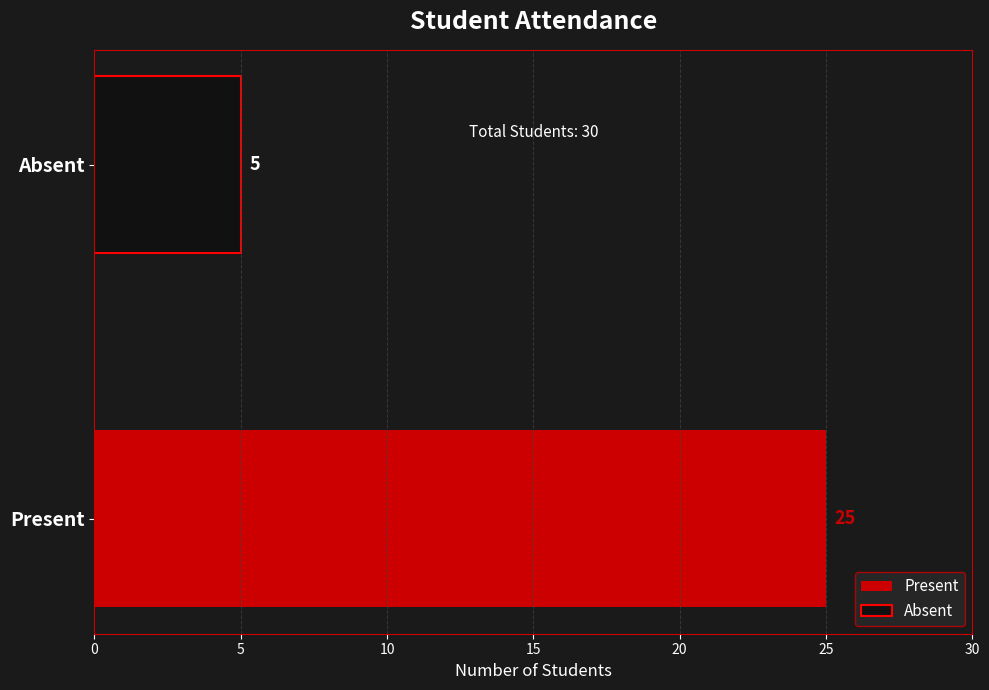

List the series in order of their peak value, lowest first.

Absent, Present